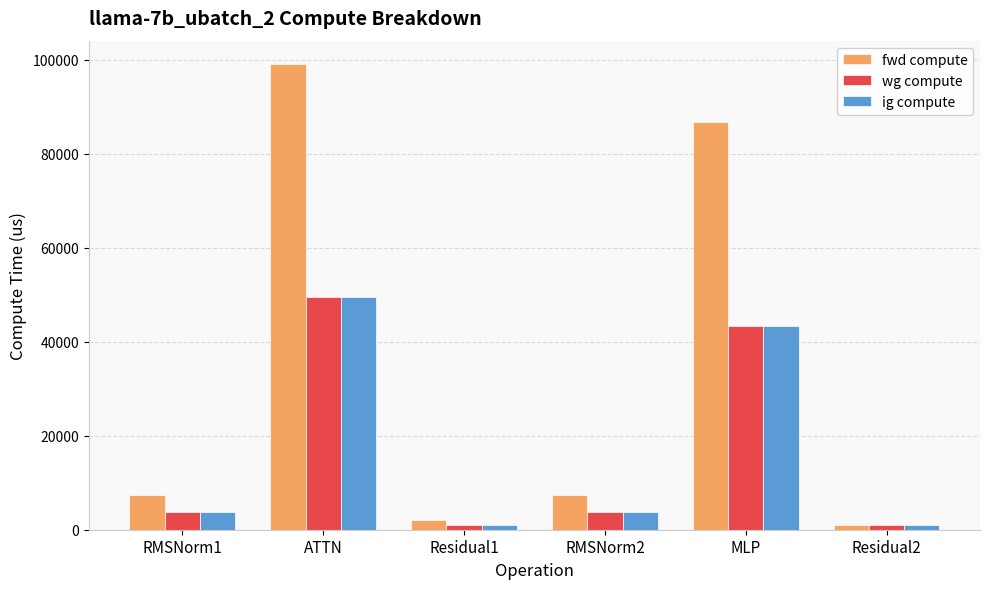

Is the value of fwd compute at MLP greater than the value of wg compute at ATTN?

Yes